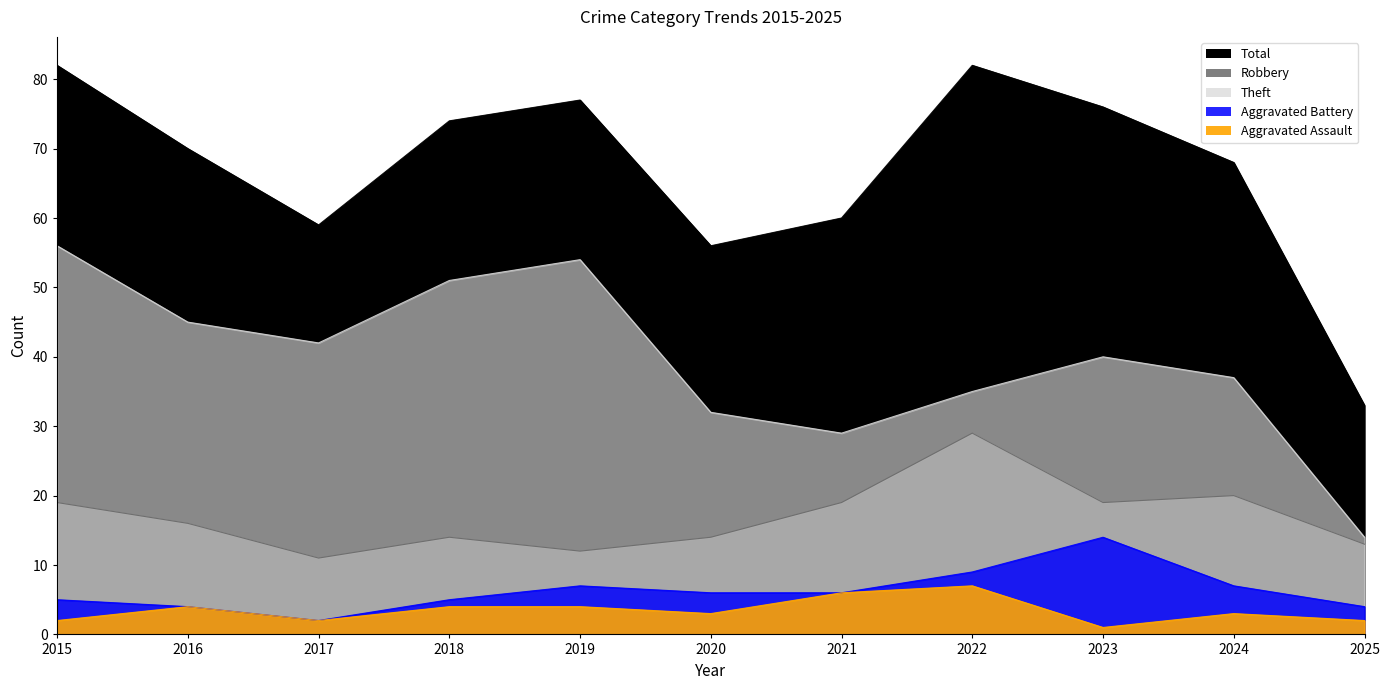

At which category does the chart reach its minimum across all series?

2023